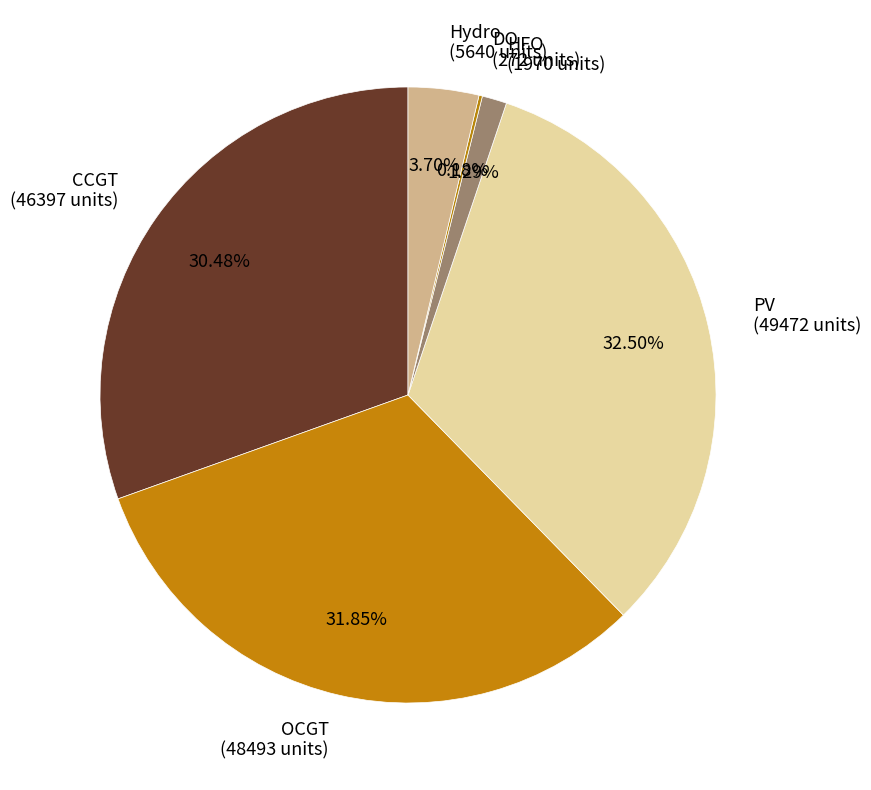

Is PV (49472 units) the majority of the pie?

No